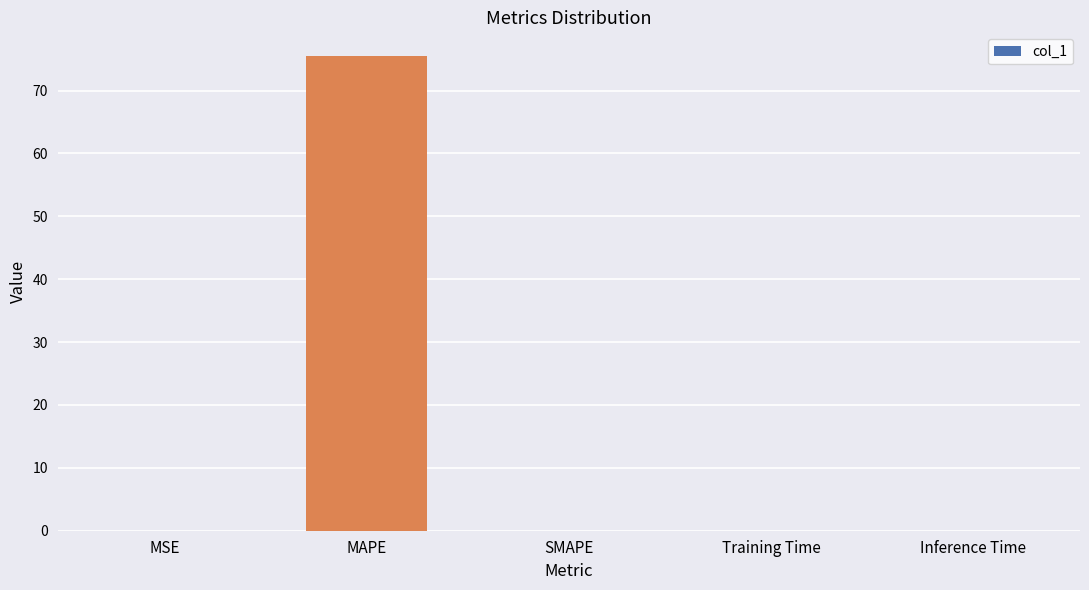

Which label corresponds to the largest value in the chart?

MAPE